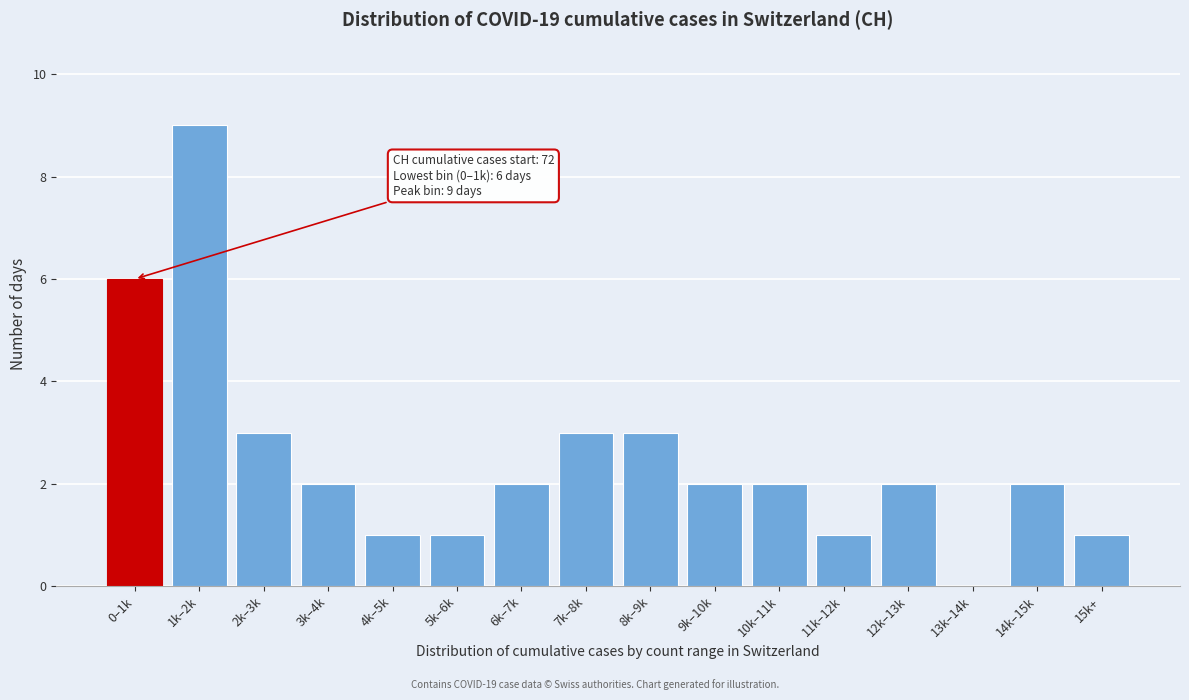

Reading left to right, what are all the values shown in this chart?

0–1k=6	1k–2k=9	2k–3k=3	3k–4k=2	4k–5k=1	5k–6k=1	6k–7k=2	7k–8k=3	8k–9k=3	9k–10k=2	10k–11k=2	11k–12k=1	12k–13k=2	13k–14k=0	14k–15k=2	15k+=1